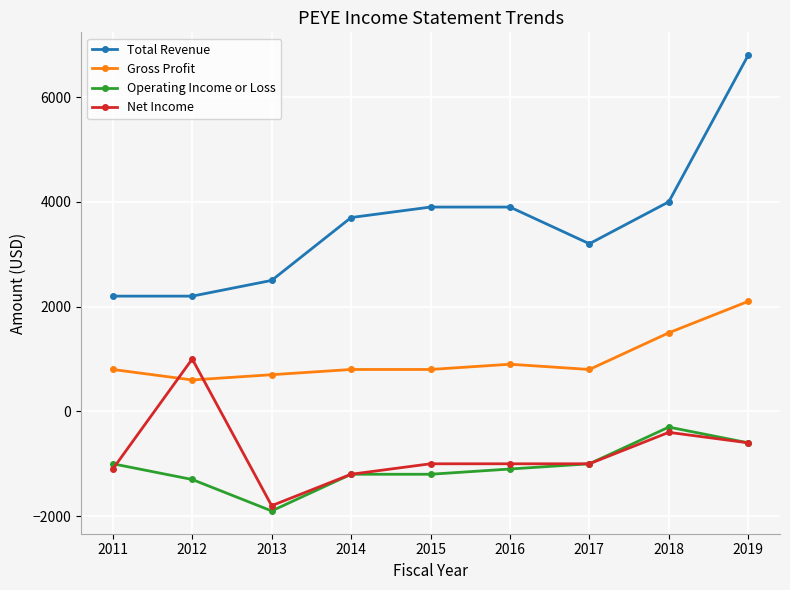

Which series has the widest spread of values?

Total Revenue